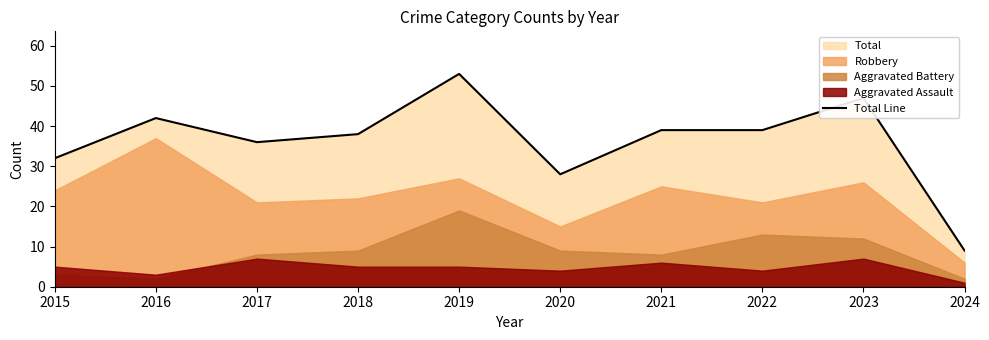

How many points are higher than both their immediate neighbors (excluding endpoints)?

3